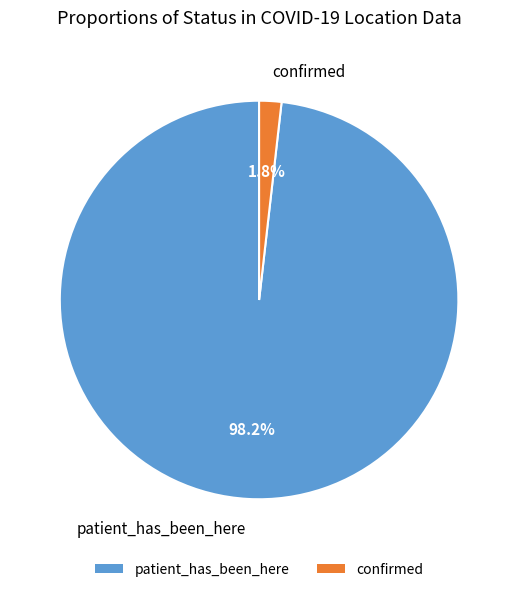

Count the number of slices in the pie.

2